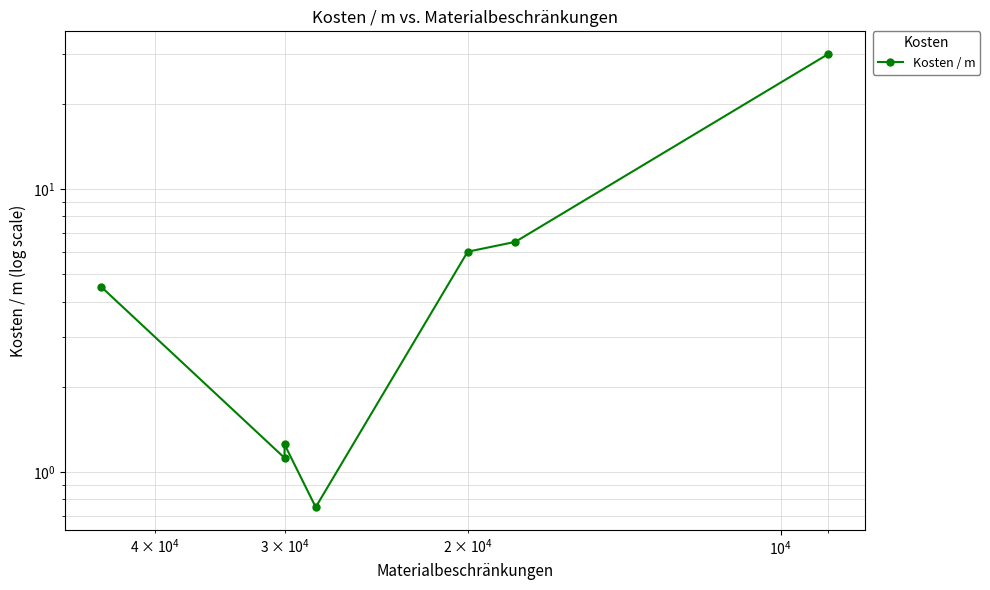

Reading right to left, what are all the values shown in this chart?

30.0	6.5	6.0	0.8	1.2	1.1	4.5